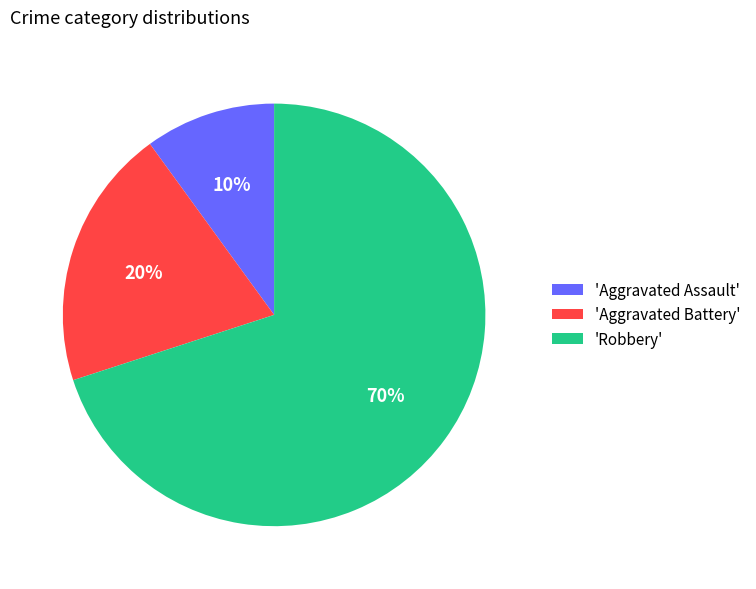

Count the number of slices in the pie.

3